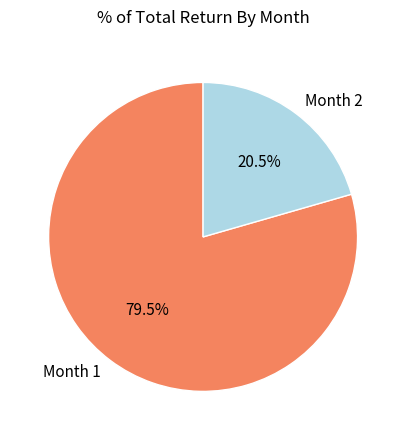

Which has a higher value, Month 1 or Month 2?

Month 1